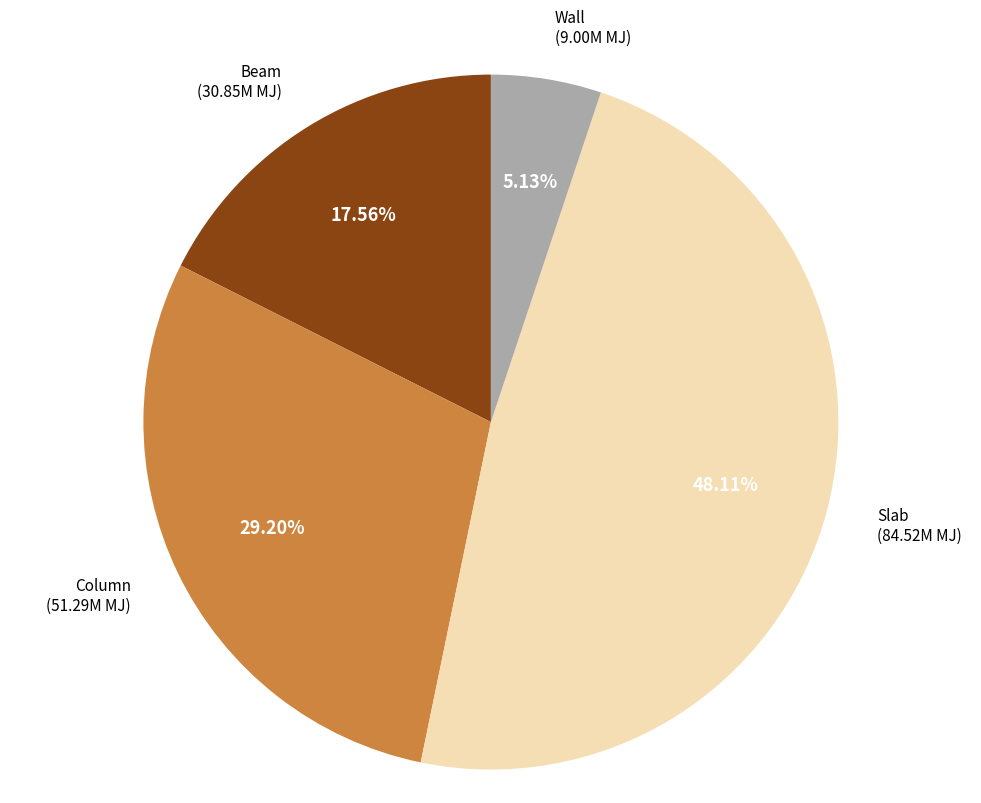

To the nearest percent, what is the combined percentage of Slab and Wall?

53%